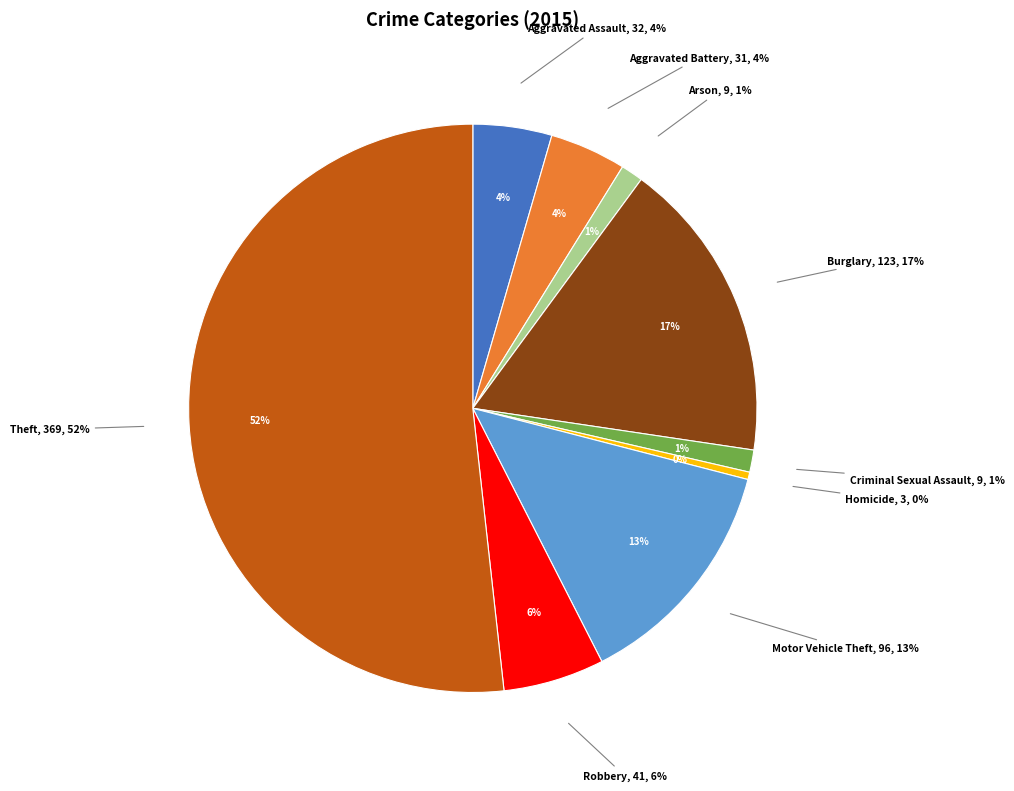

Is there a majority slice in this chart?

Yes